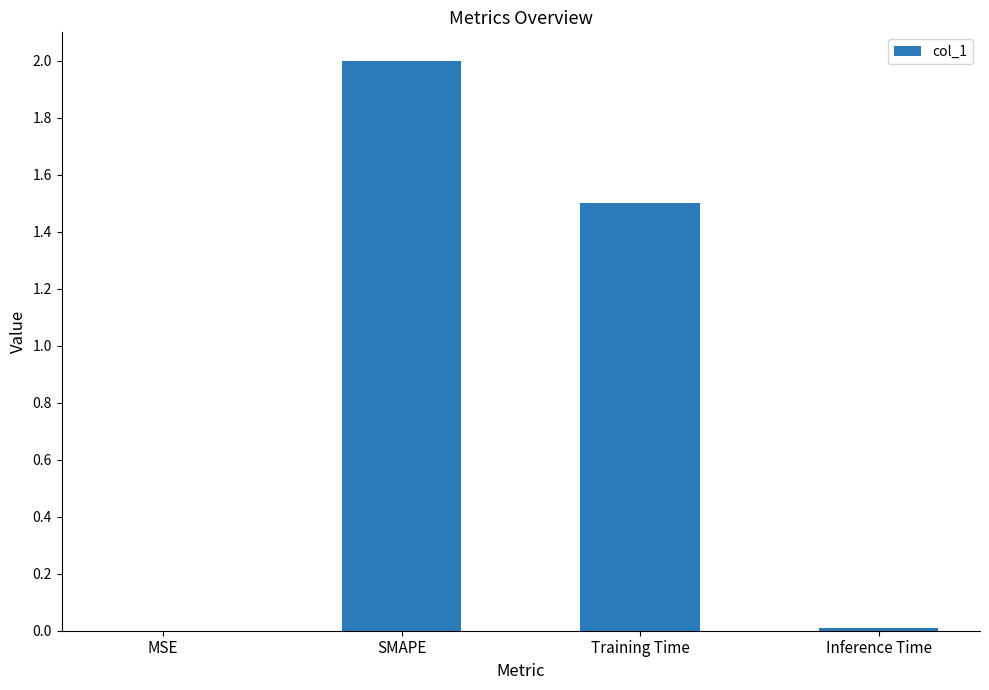

What is the maximum value shown in the chart?

2.0